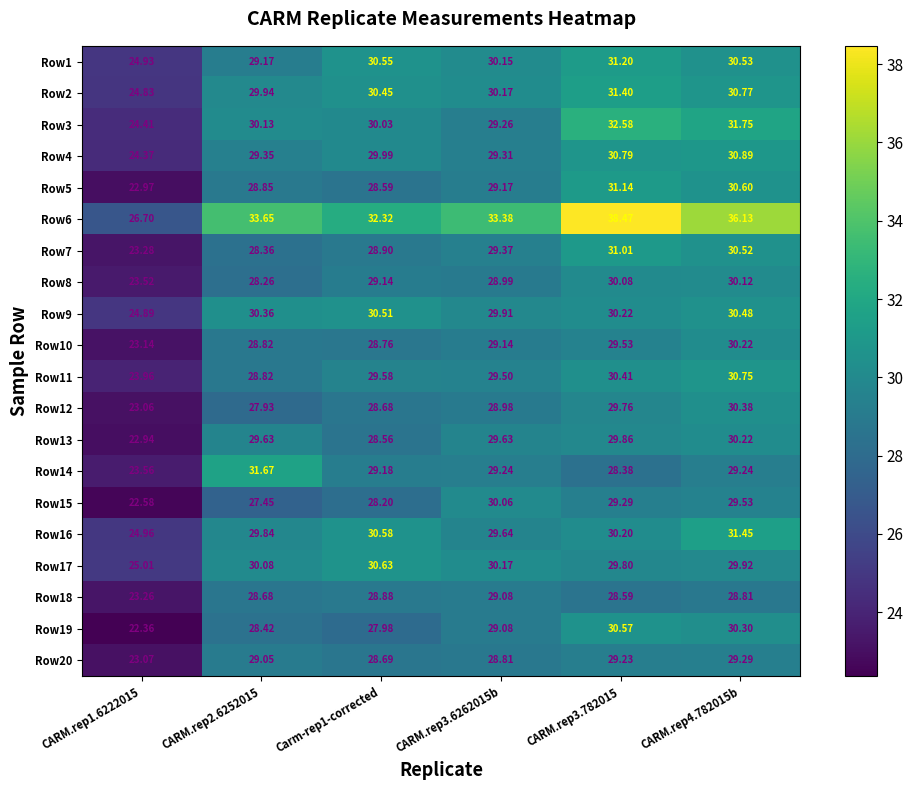

Is the value of Row17 at CARM.rep1.6222015 greater than the value of Row15 at CARM.rep1.6222015?

Yes